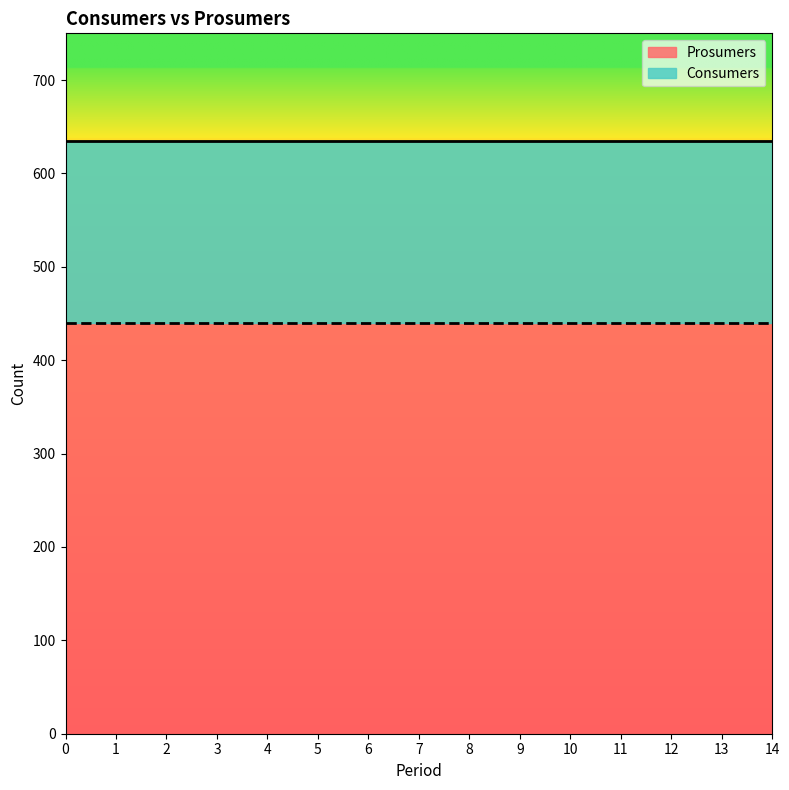

What is the minimum value for Prosumers?

440